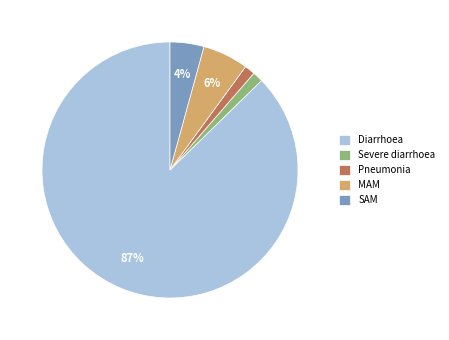

The SAM slice represents 4% of the pie. True or false?

True